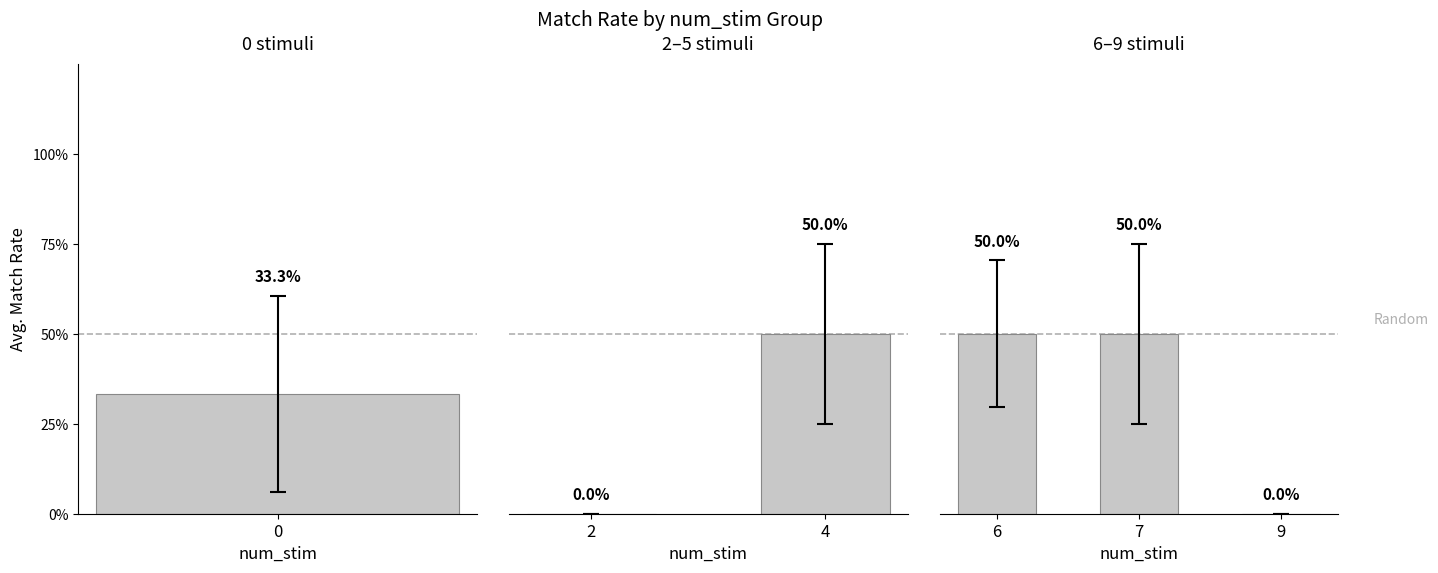

What is the greatest value displayed?

0.5